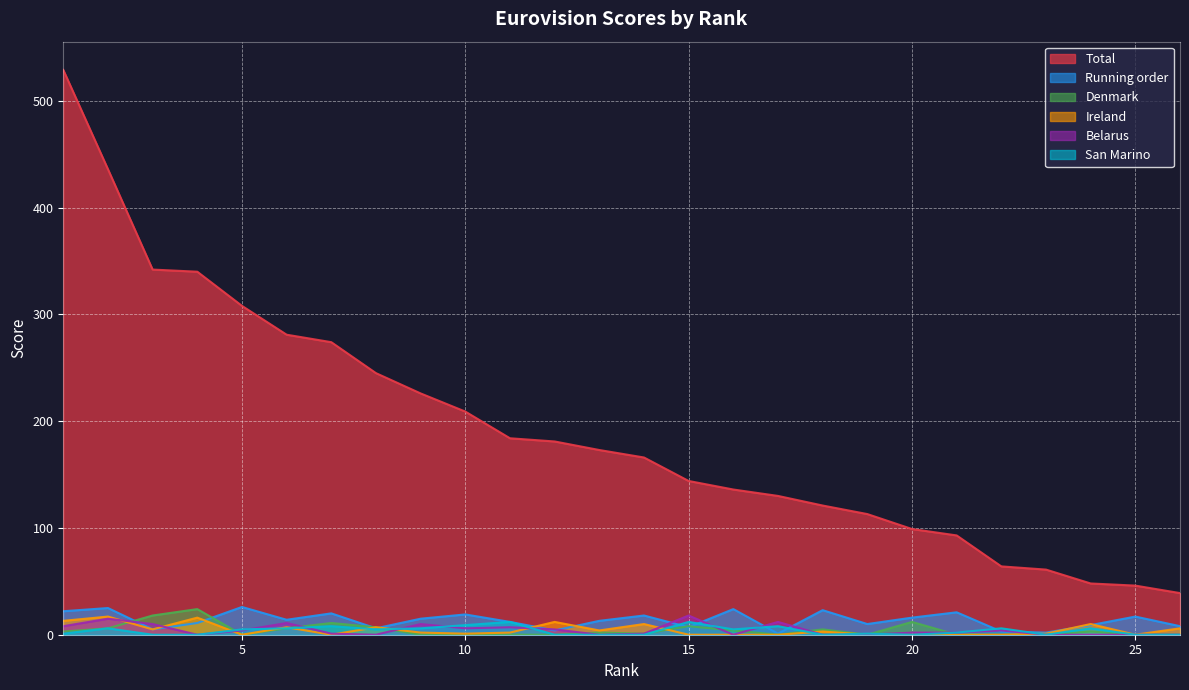

Between 23 and 25, which series saw the biggest shift?

Total